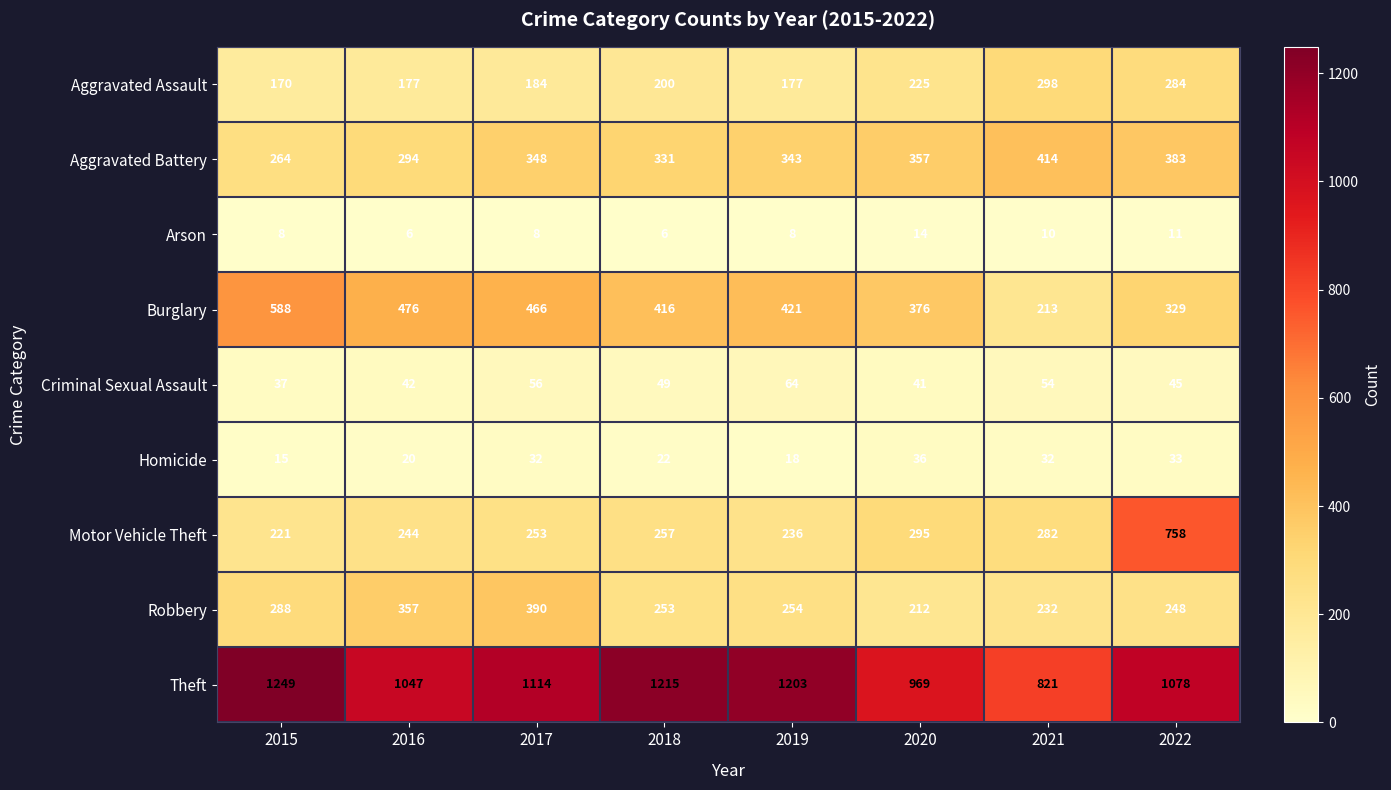

What is the spread (max minus min) of values at 2021?

811